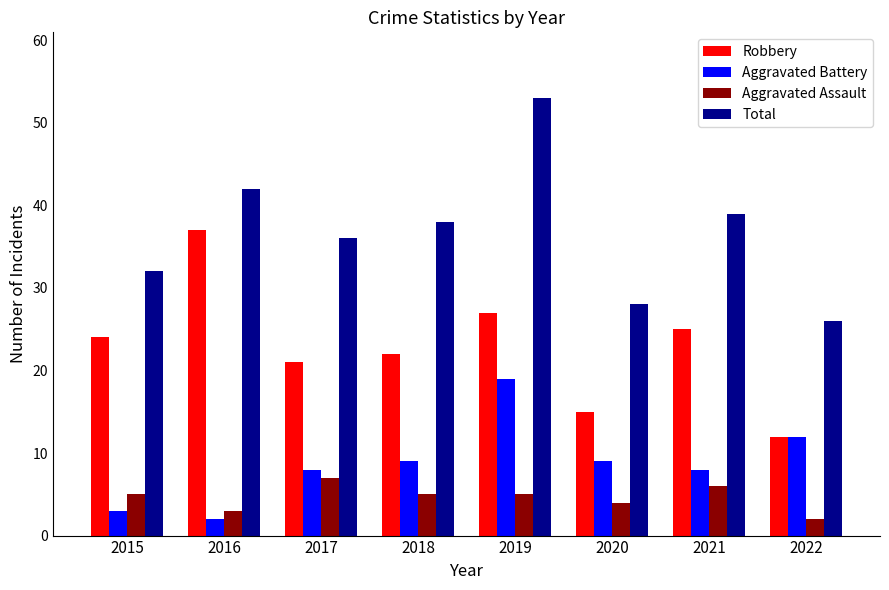

True or false: Aggravated Assault has a value of 5 at 2019.

True